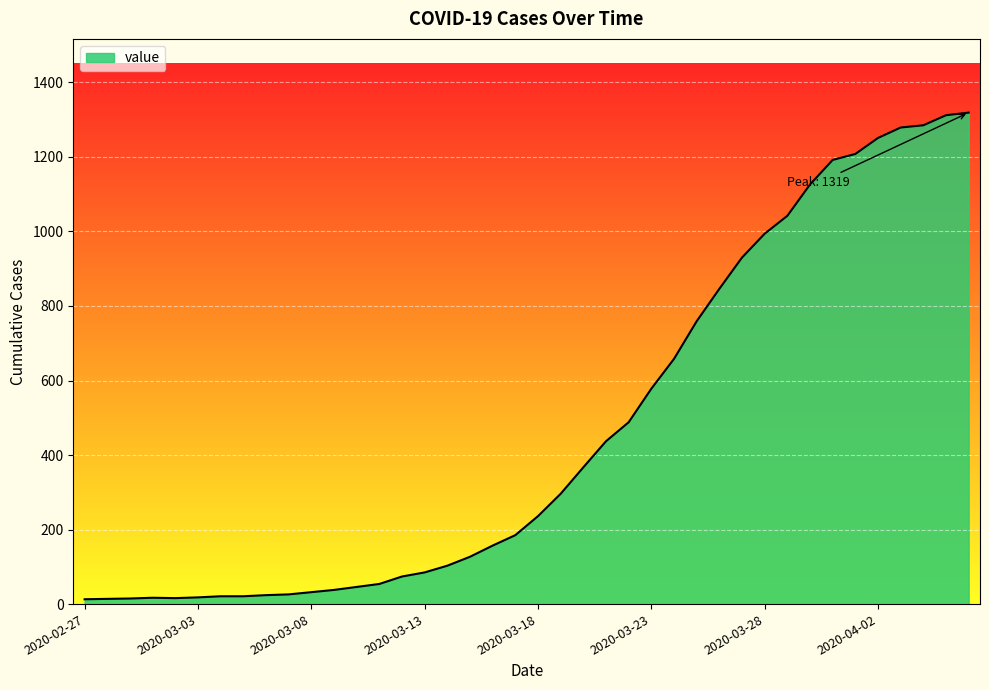

Where is the first local minimum?

2020-03-02